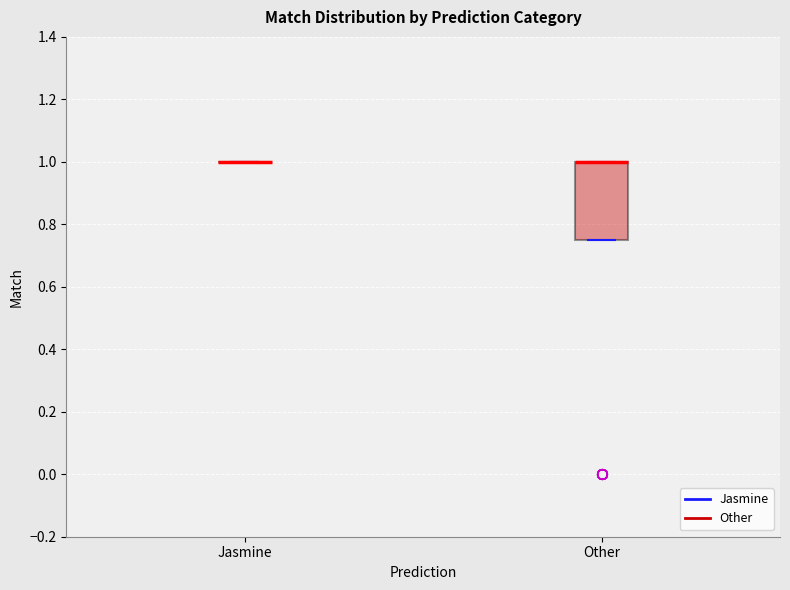

Reading left to right, read every box against the y-axis: the position of its median line, the range the box covers, and the ends of its whiskers. The values are not printed on the chart, so give them approximately, as read against the axis.

Jasmine: box collapsed to a line at 1.00, whiskers 1.00 to 1.00
Other: median 1.00 (drawn on the box's upper edge), box 0.76 to 1.00, whiskers 0.76 to 1.00